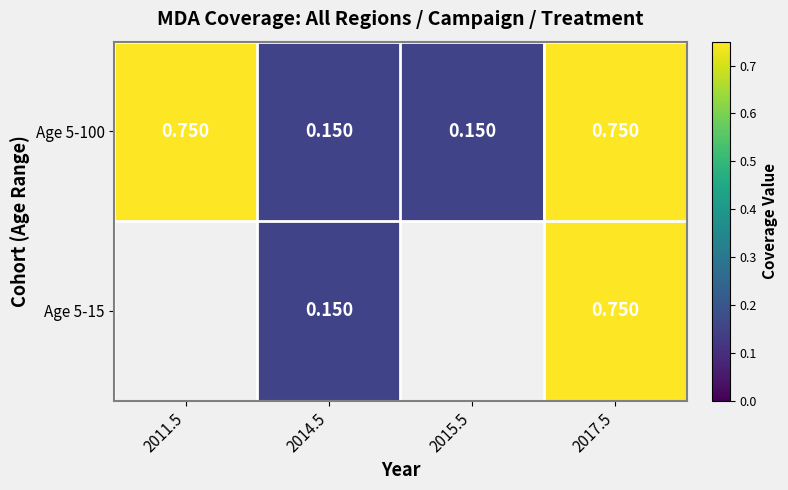

Between 2011.5 and 2014.5, which series saw the biggest shift?

Age 5-100